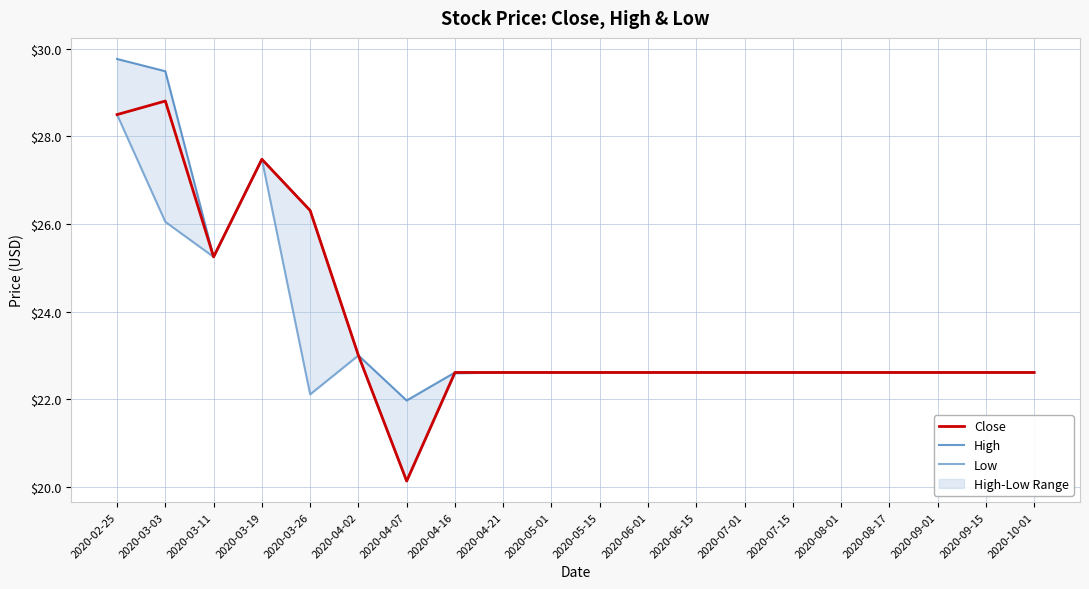

Which series has the largest total across all categories?

High